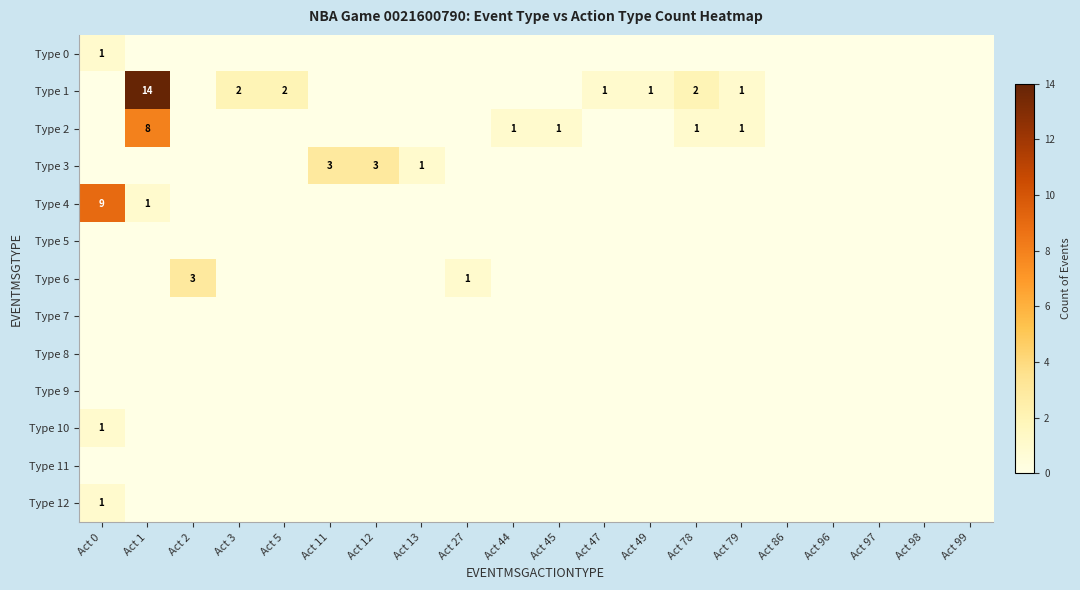

What is the greatest value displayed?

14